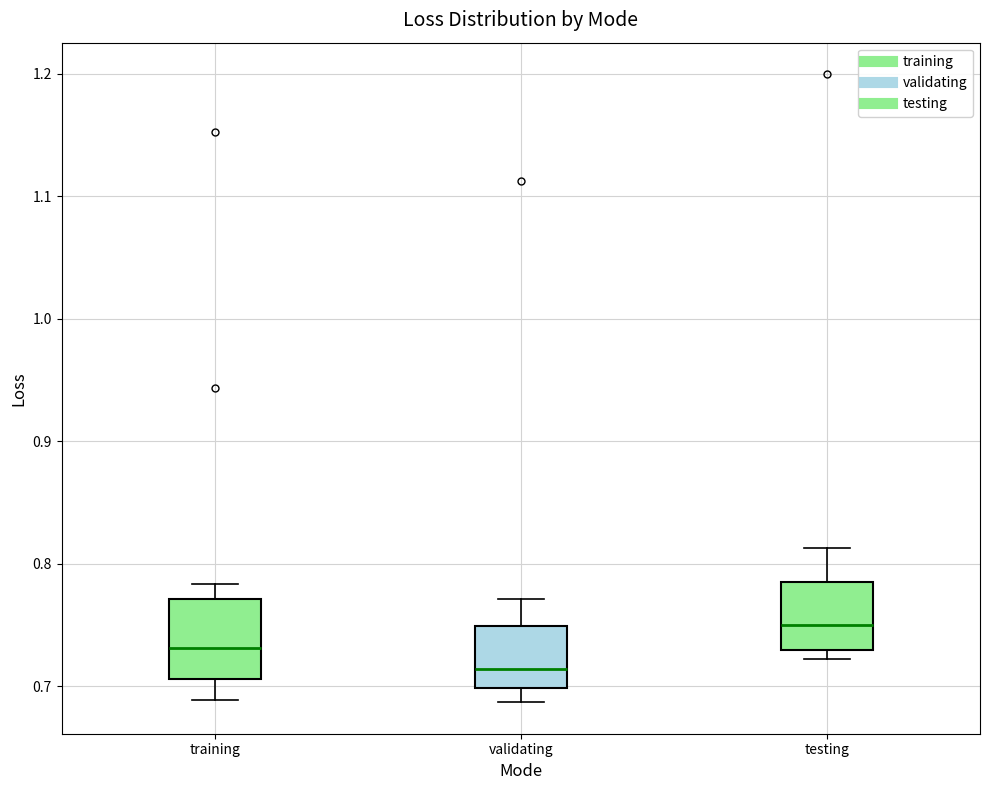

Reading left to right, read every box against the y-axis: the position of its median line, the range the box covers, and the ends of its whiskers. The values are not printed on the chart, so give them approximately, as read against the axis.

training: median 0.73, box 0.71 to 0.77, whiskers 0.69 to 0.78
validating: median 0.71, box 0.70 to 0.75, whiskers 0.69 to 0.77
testing: median 0.75, box 0.73 to 0.79, whiskers 0.72 to 0.81